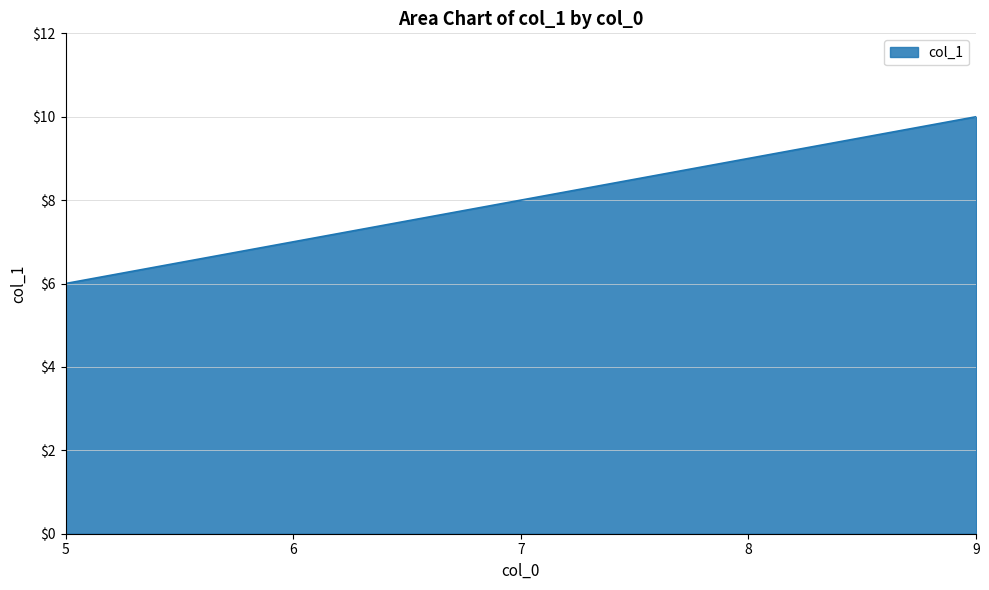

How many categories are shown in the chart?

5